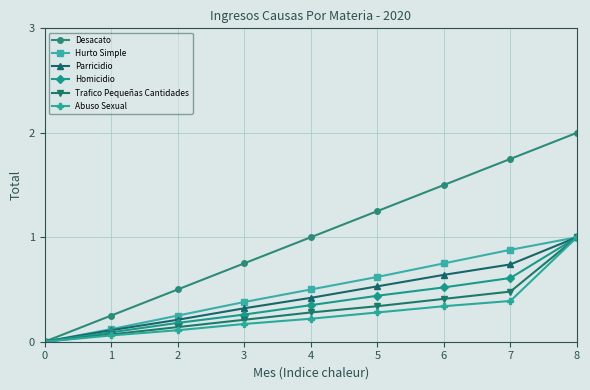

The value of Parricidio at 5 is 0.5. True or false?

True